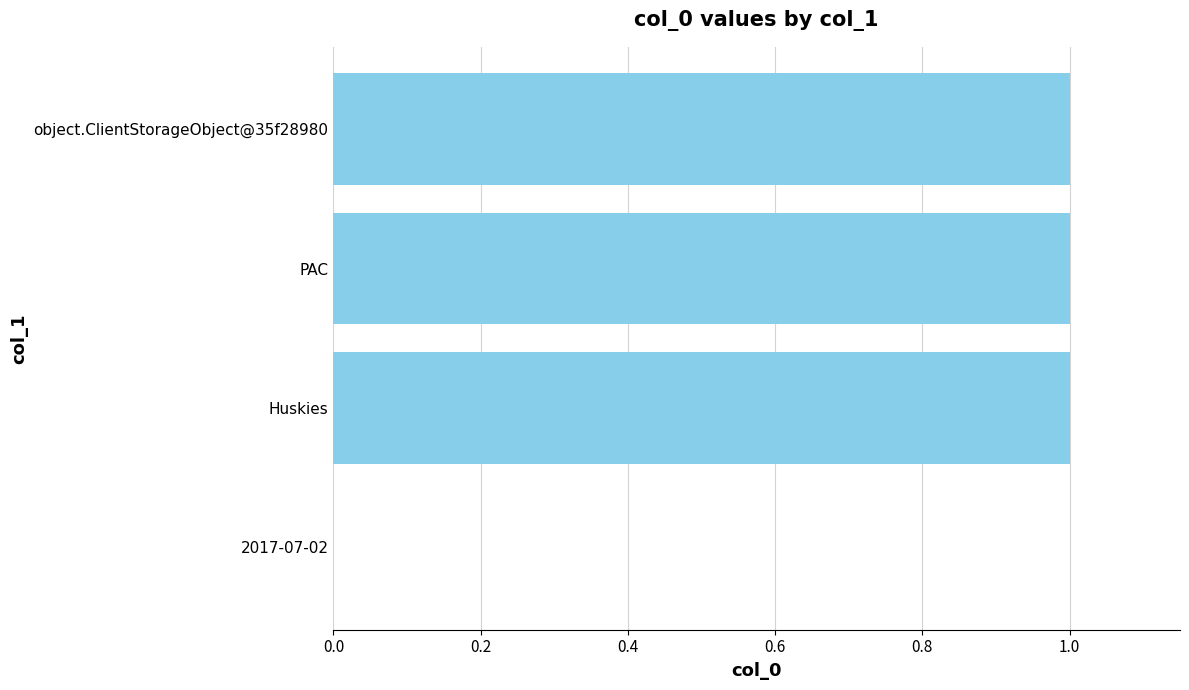

What is the sum of all values?

3